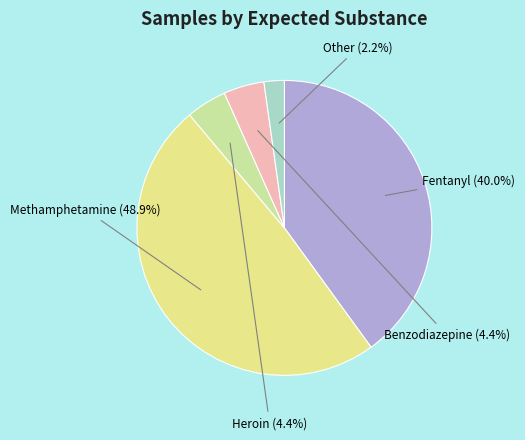

Count the number of slices in the pie.

5